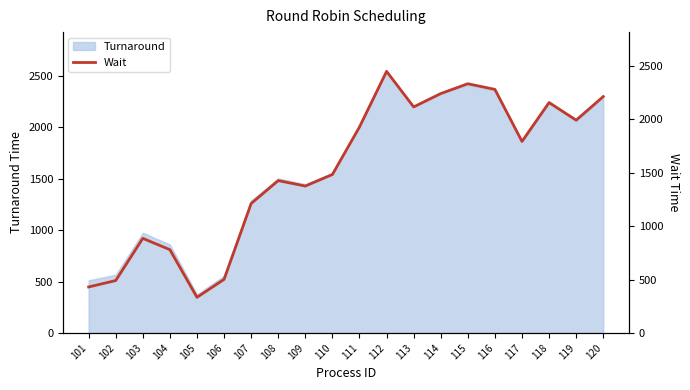

What is the maximum value for Turnaround?

2545